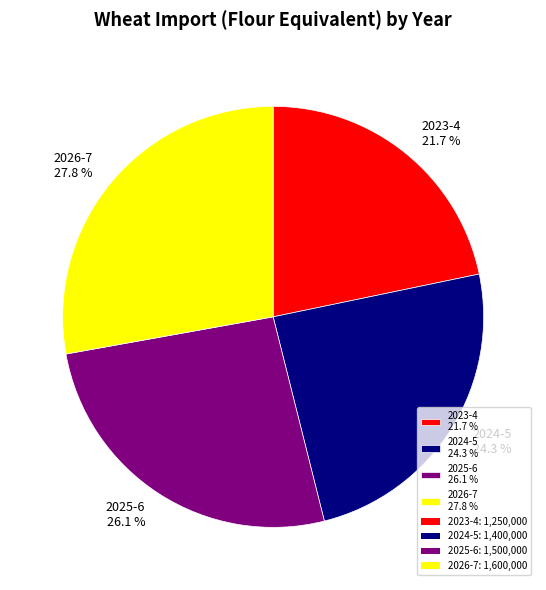

Which has a higher value, 2025-6 or 2026-7?

2026-7